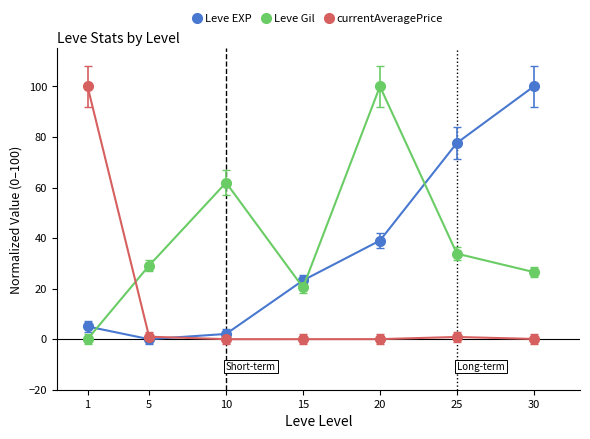

What is the difference between the currentAveragePrice values at 20 and 5?

1.0